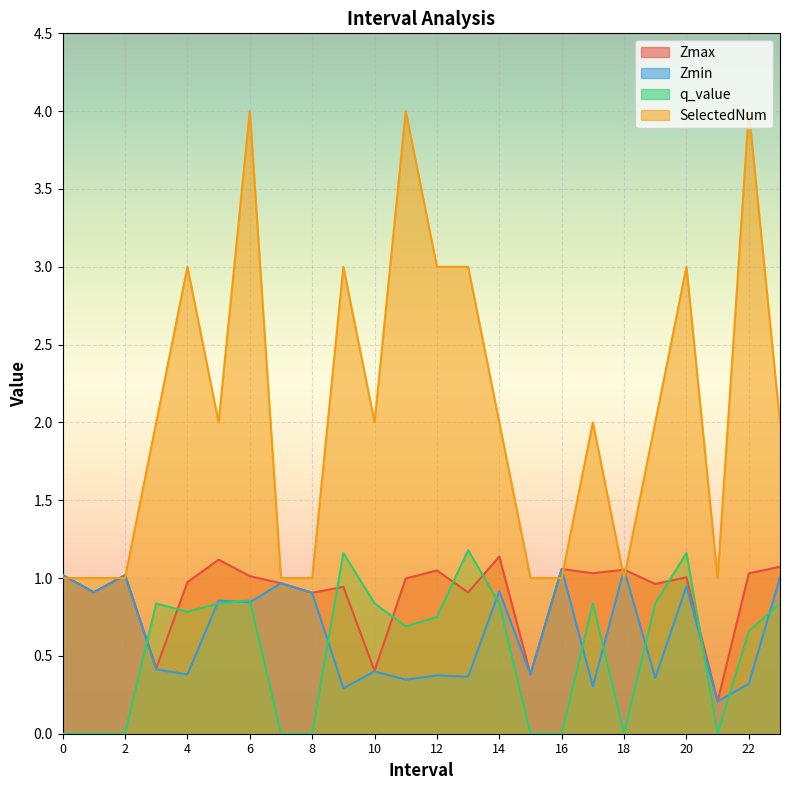

Rank the categories by Zmax value from highest to lowest.

14, 5, 23, 16, 18, 12, 17, 22, 0, 2, 6, 20, 11, 4, 7, 19, 9, 1, 13, 8, 3, 10, 15, 21